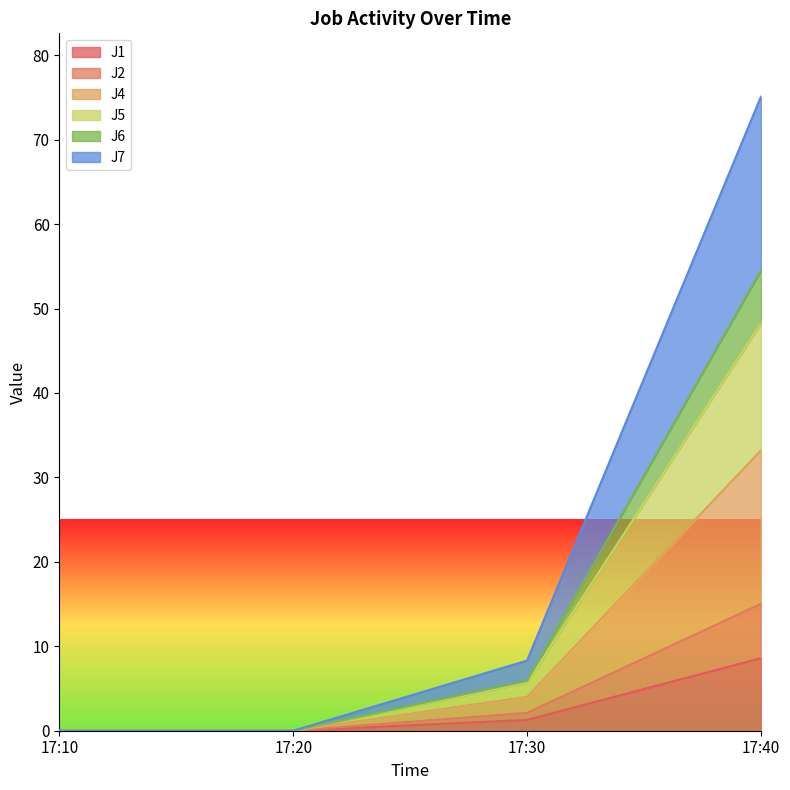

What is the highest value of the J1 series?

8.6